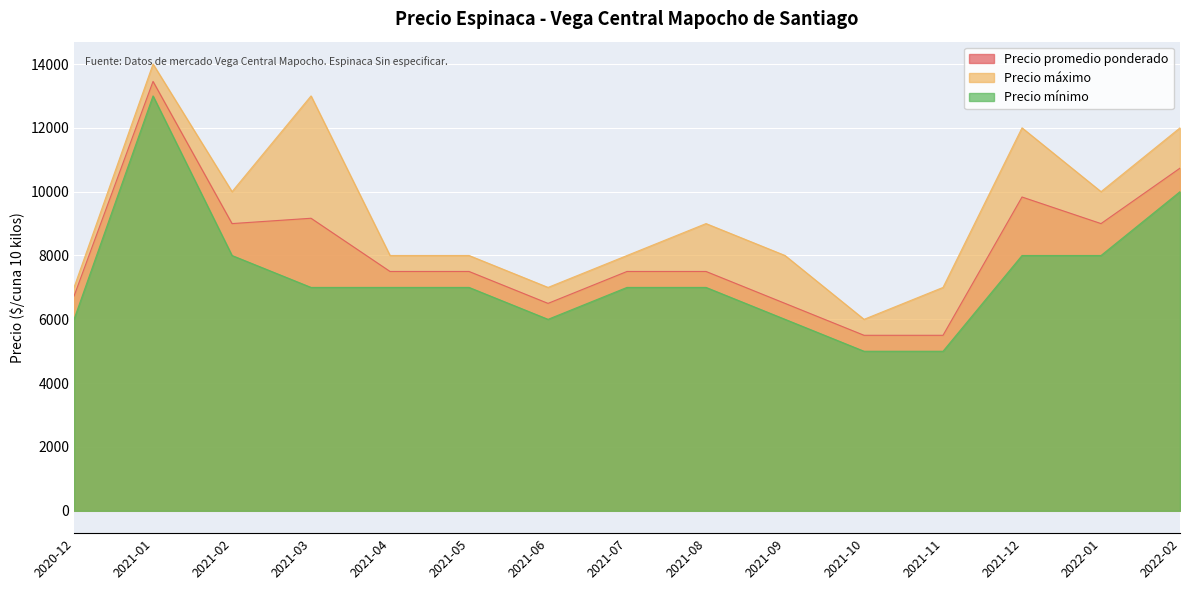

Rank the series by their maximum value, from highest to lowest.

Precio máximo, Precio promedio ponderado, Precio mínimo